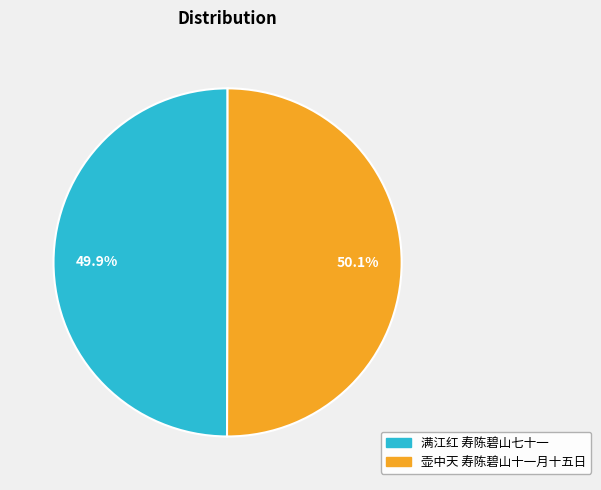

Does any single category account for the majority?

Yes